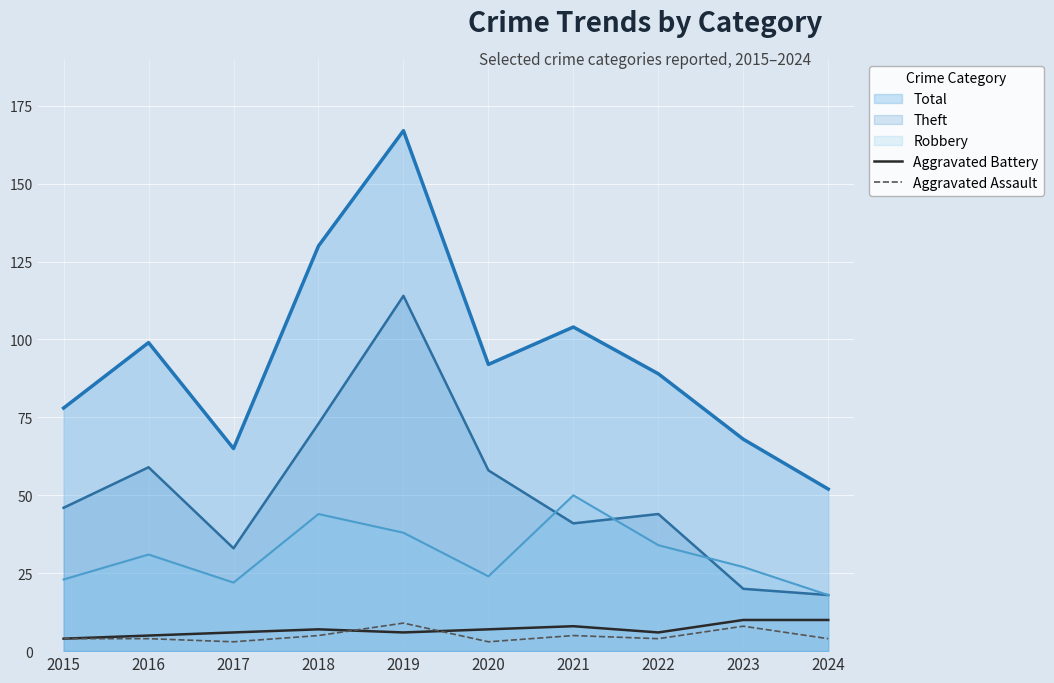

Which series has the largest total across all categories?

Total